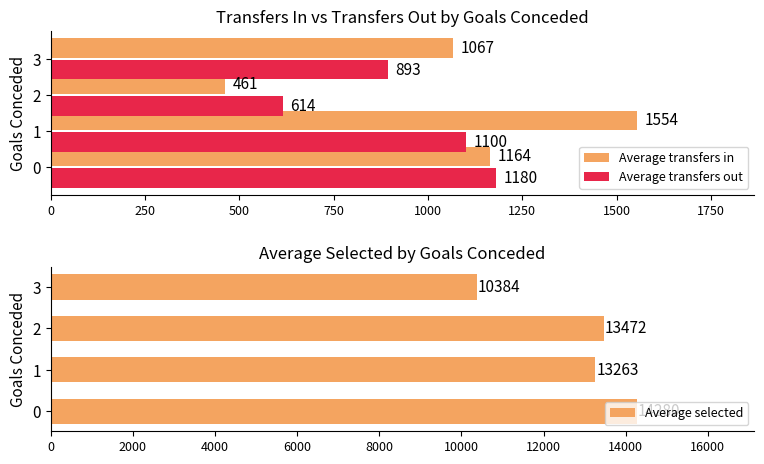

Reading left to right, list all the values displayed in this chart.

Average transfers in: 1164.1	1554.4	461.1	1067.0
Average transfers out: 1180.0	1100.2	614.3	893.0
Average selected: 14279.9	13263.3	13471.6	10384.0